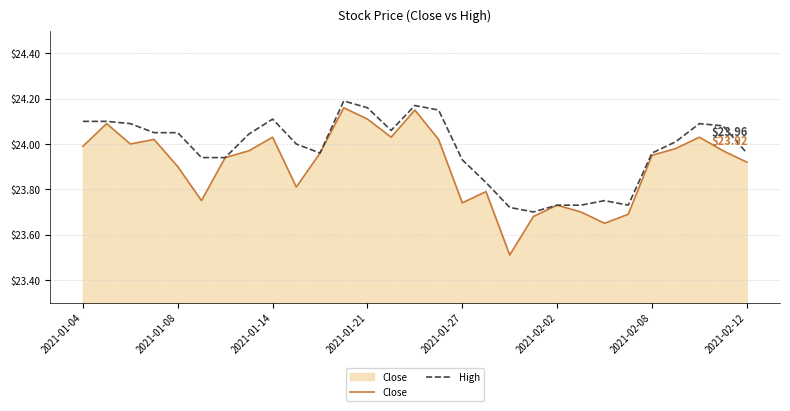

Which series has the largest total across all categories?

High